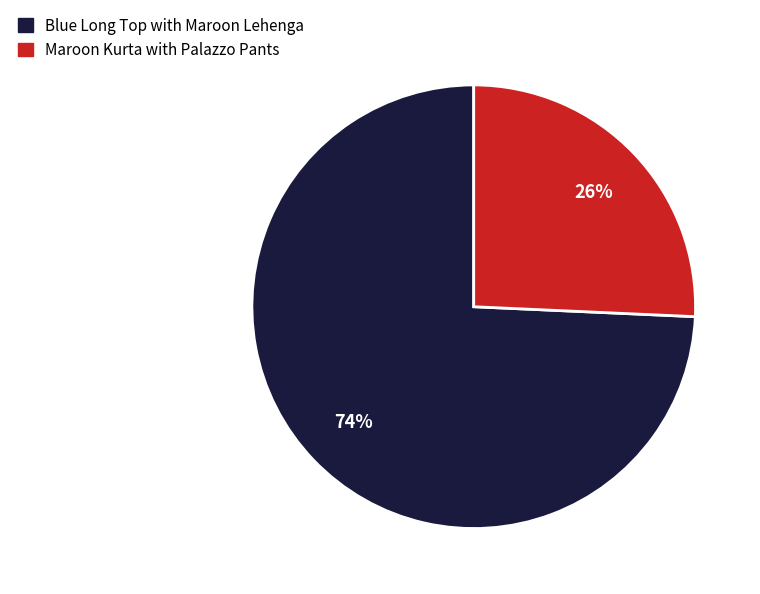

Rank the categories by value from lowest to highest.

Maroon Kurta with Palazzo Pants, Blue Long Top with Maroon Lehenga